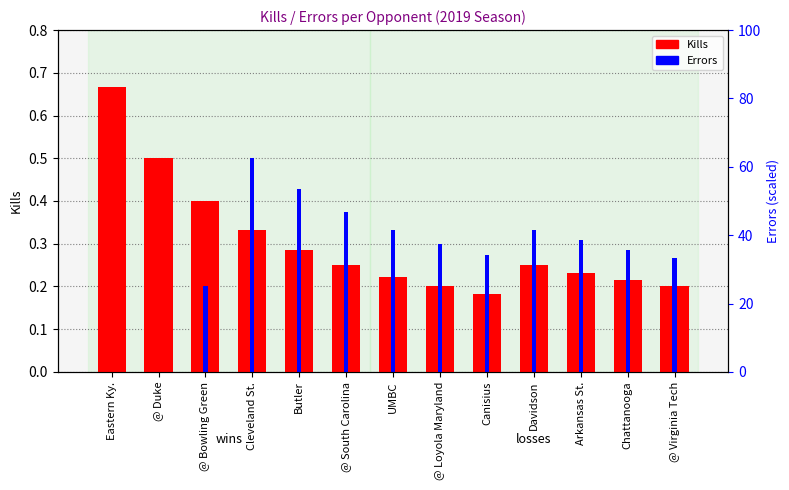

How many data points in Errors are above 0?

11